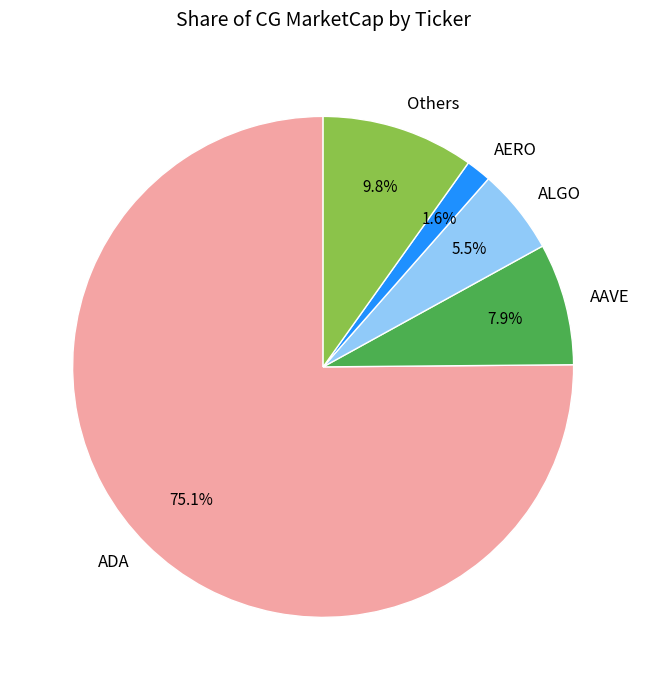

Is the sum of AAVE and Others greater than half?

No